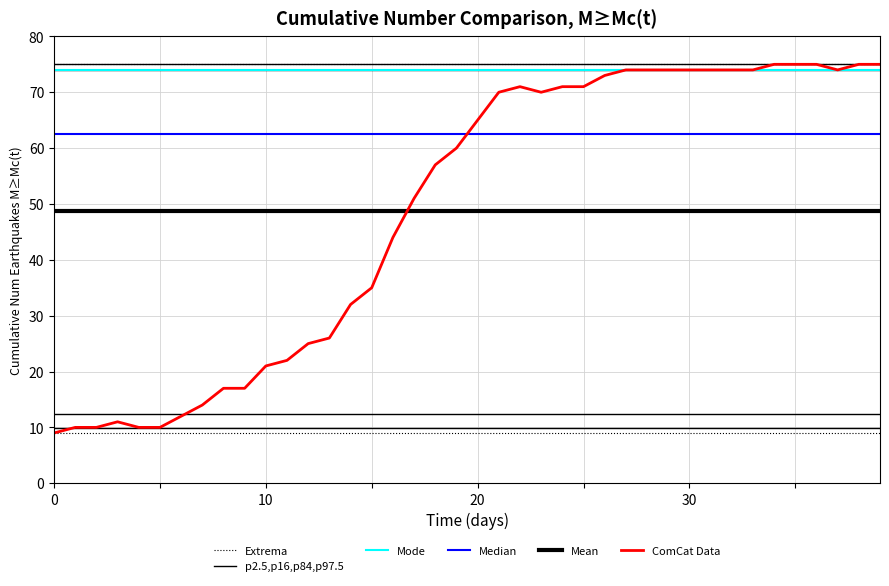

What is the minimum value for ComCat Data?

9